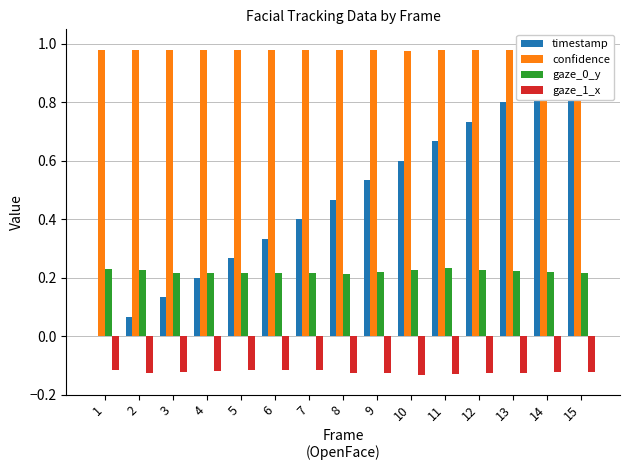

Between 9 and 3, which is larger?

9